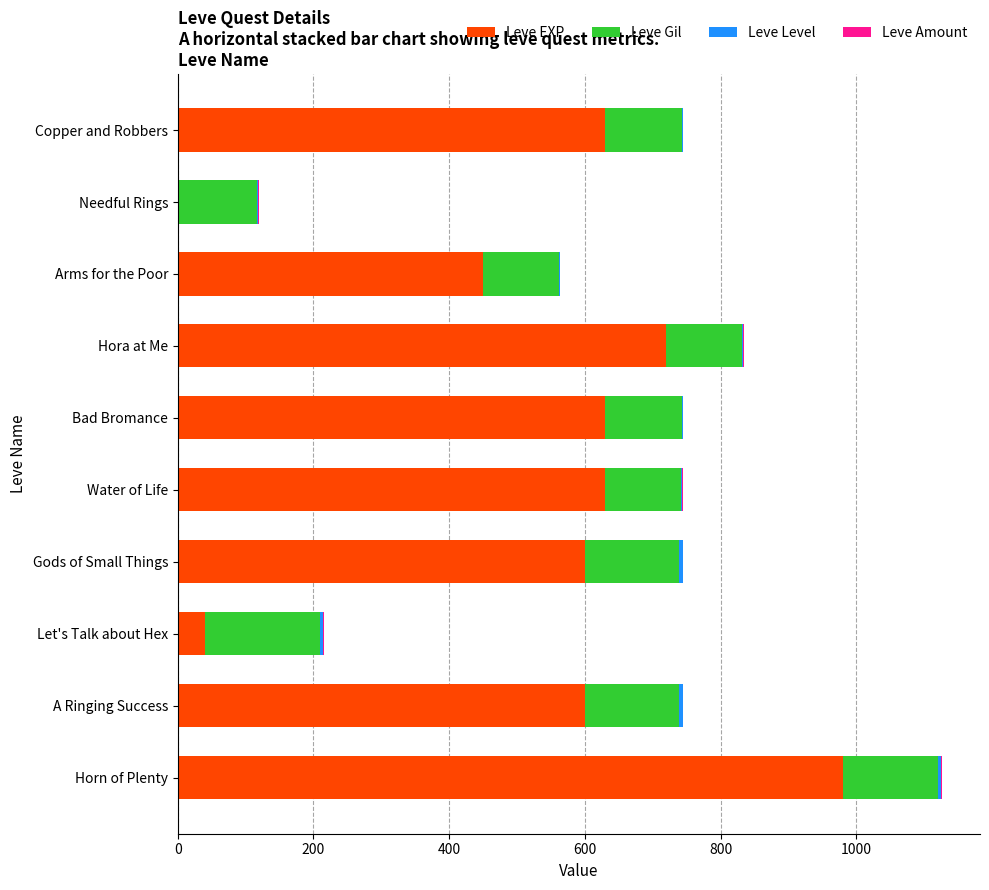

At which category is the sum across all series the highest?

Horn of Plenty